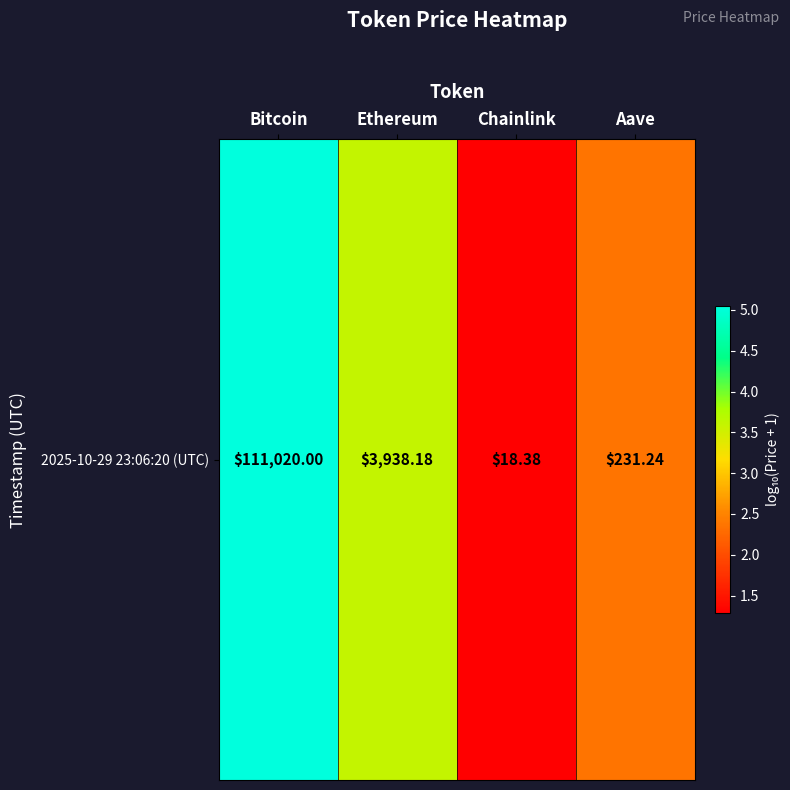

What is the average value?

3.1